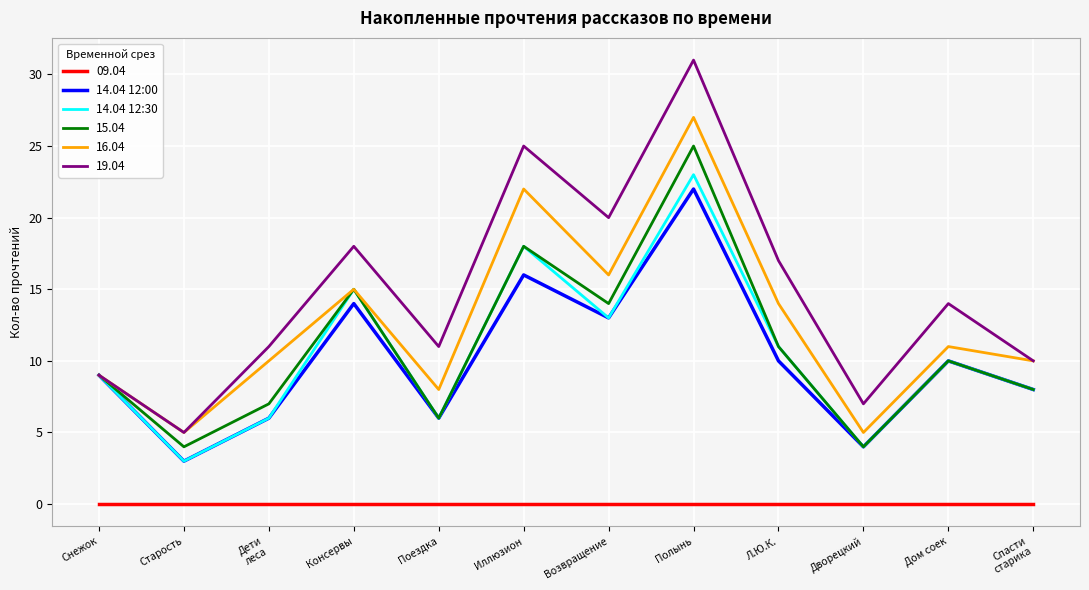

How many interior local peaks does the 14.04 12:30 series have?

4